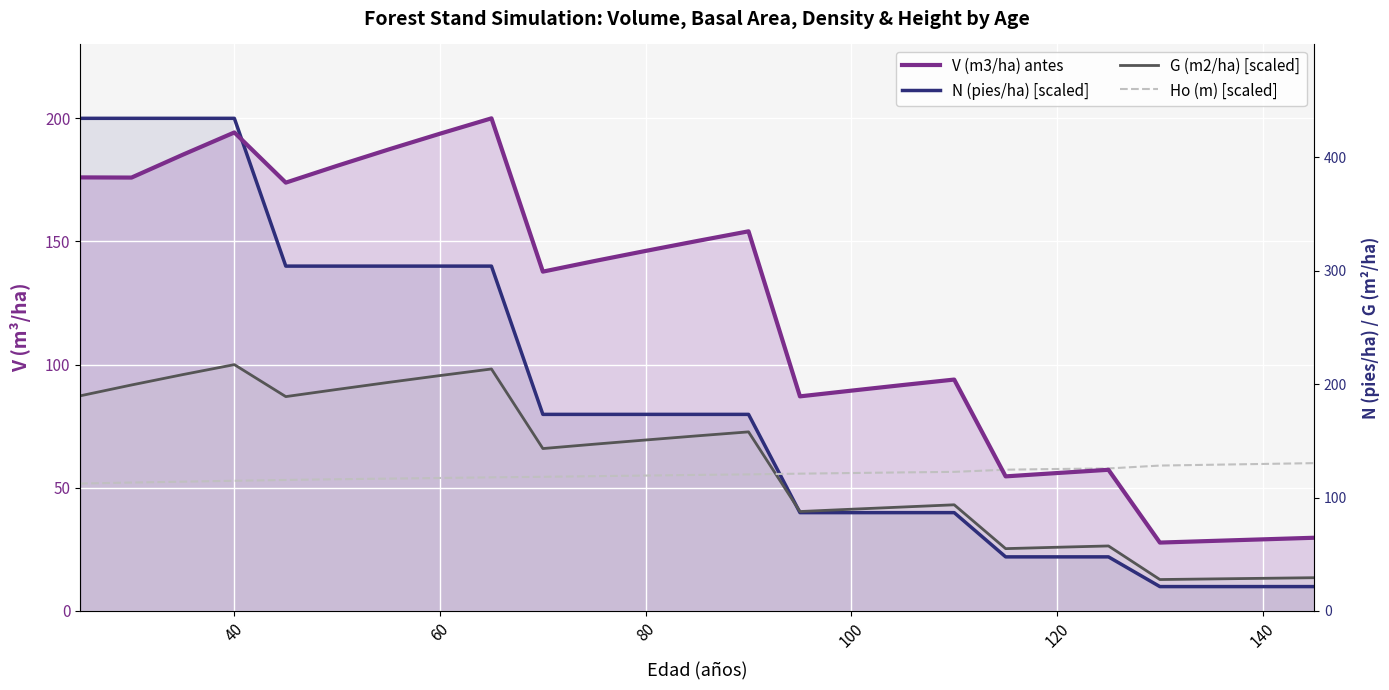

Is it true that G (m2/ha) [scaled] equals 17.3 at 100?

False